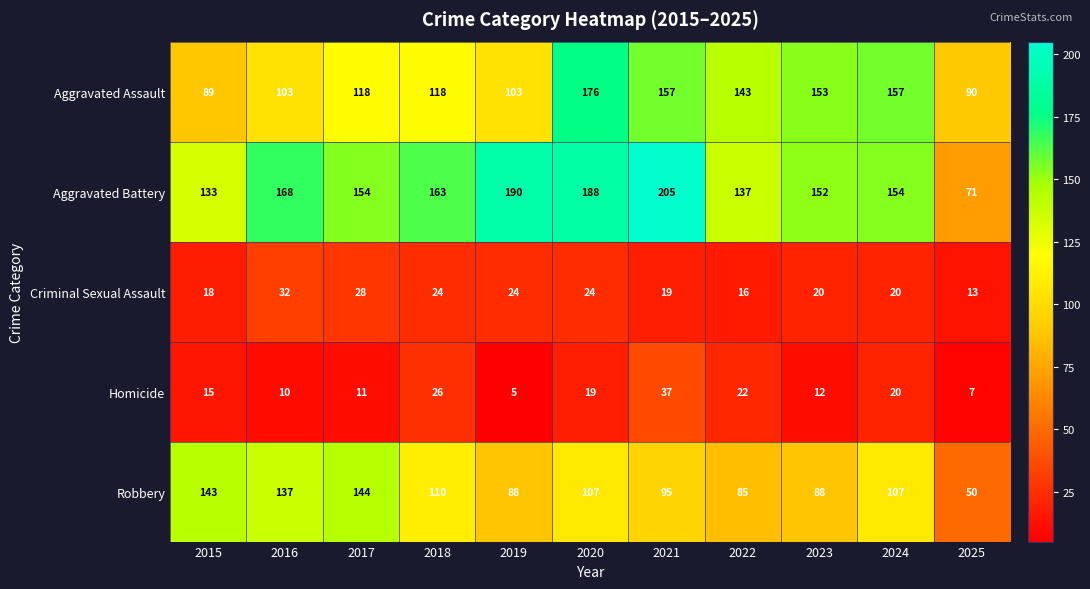

Is it true that Homicide equals 8 at 2023?

False